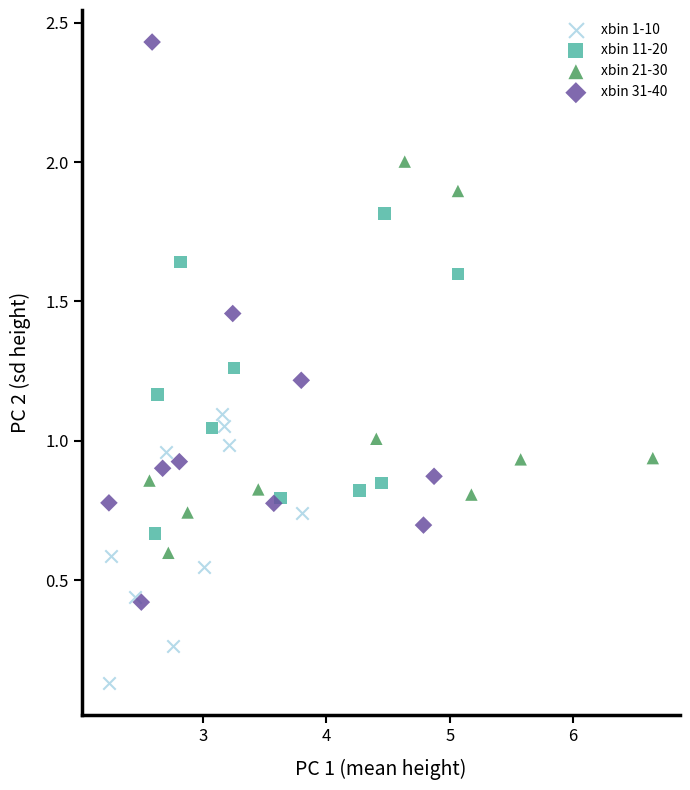

Which series has the largest Y range (max minus min)?

xbin 31-40